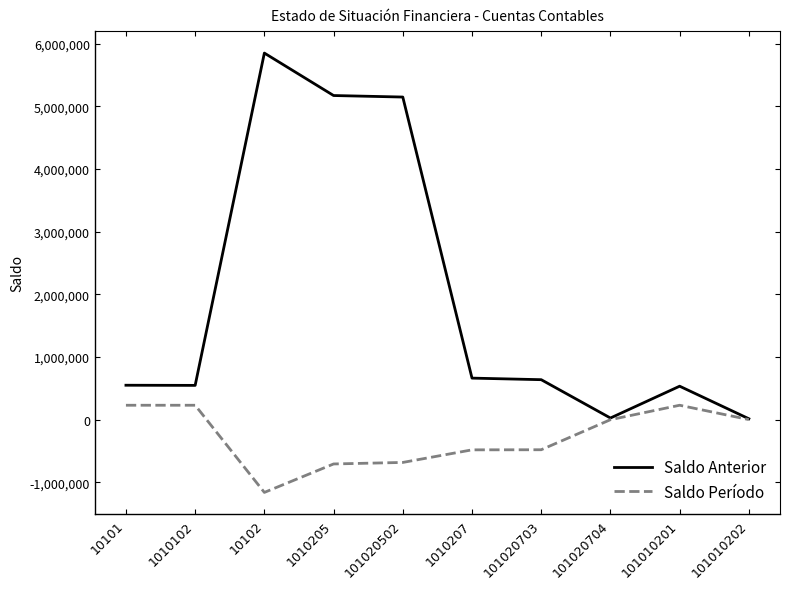

What is the minimum value shown in the chart?

-1163011.3